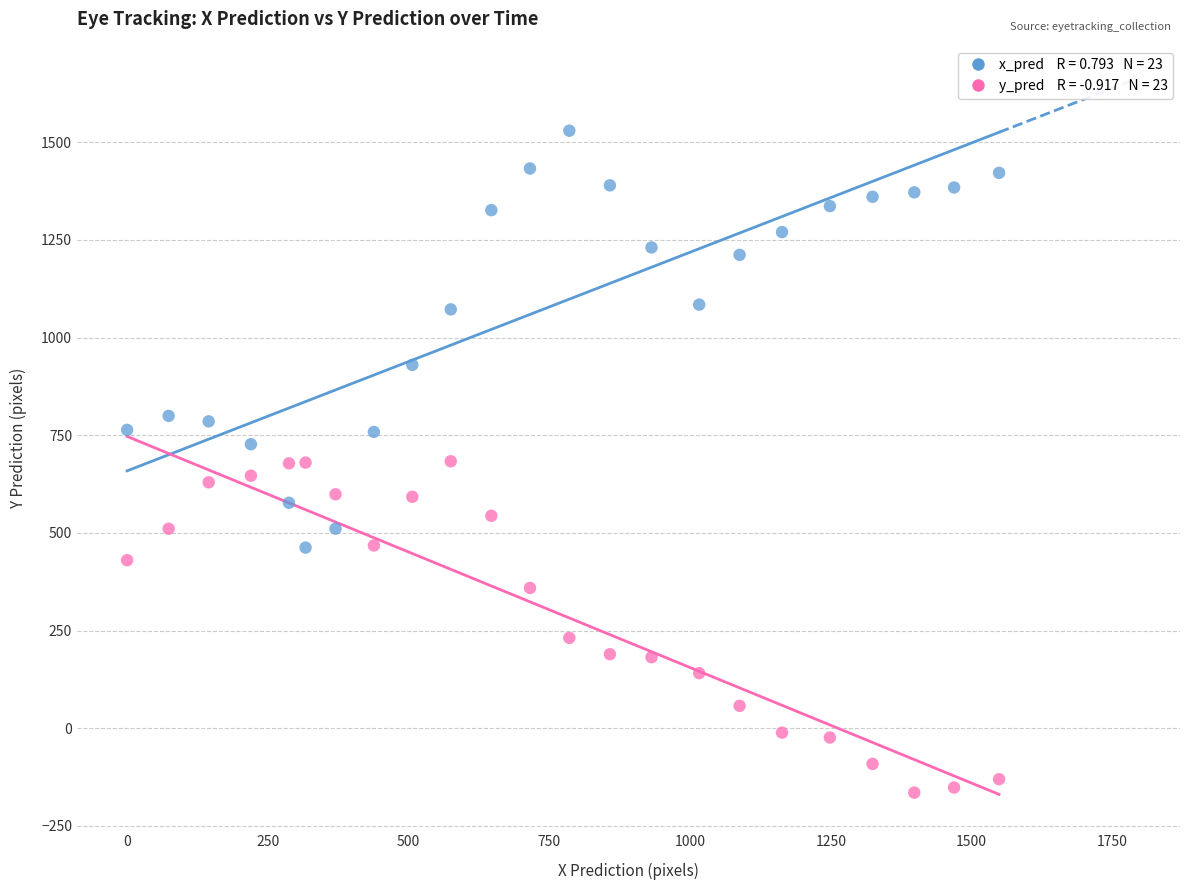

Across all data points, what is the range of Y values (max minus min)?

1694.6